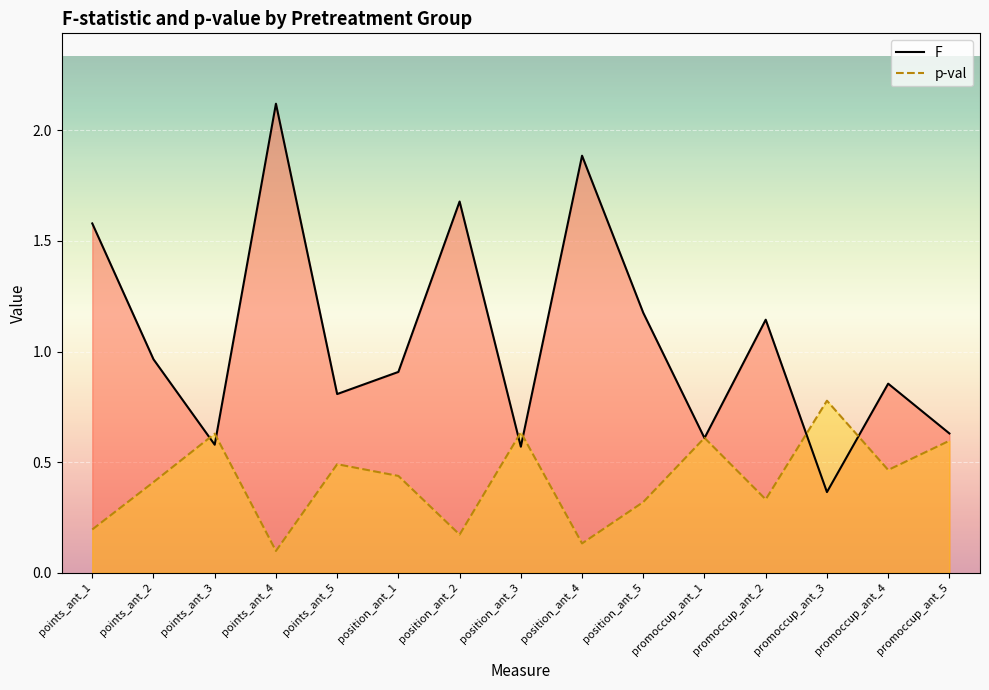

Which series changed the most between points_ant_3 and promoccup_ant_3?

F